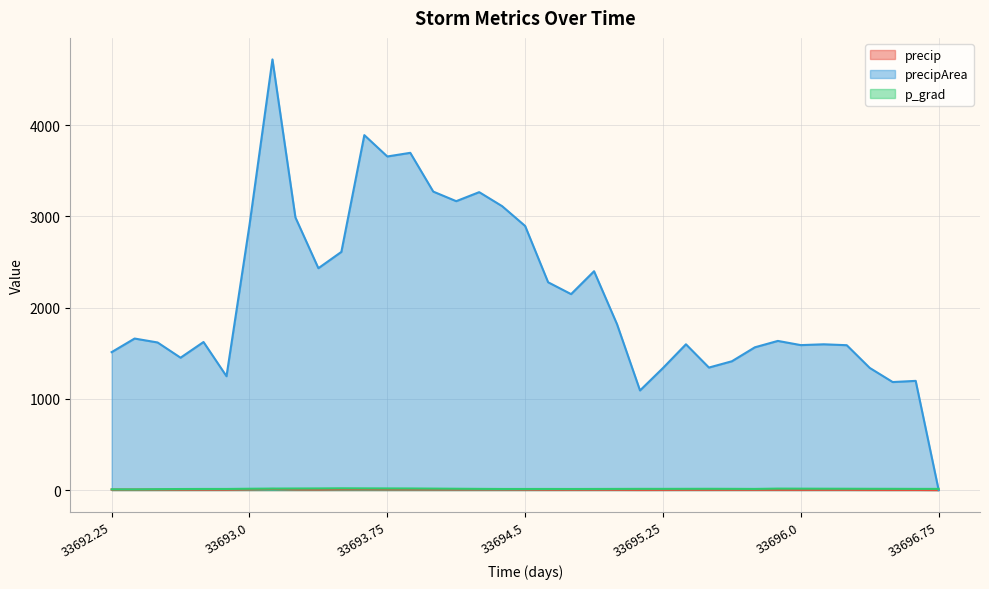

Rank the series at 33696.75 from highest to lowest value.

p_grad, precip, precipArea